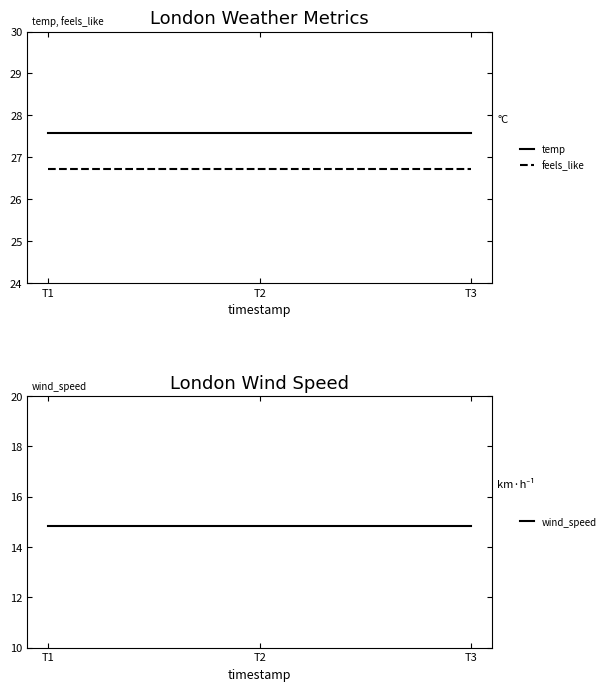

The wind_speed series shows 7.9 at T2. True or false?

False